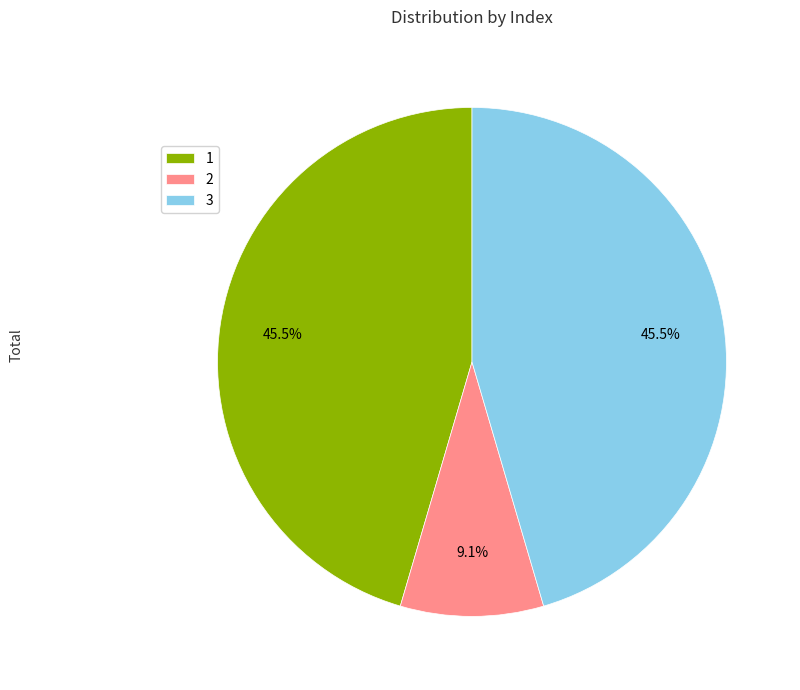

To the nearest percent, what is the average slice percentage?

33%